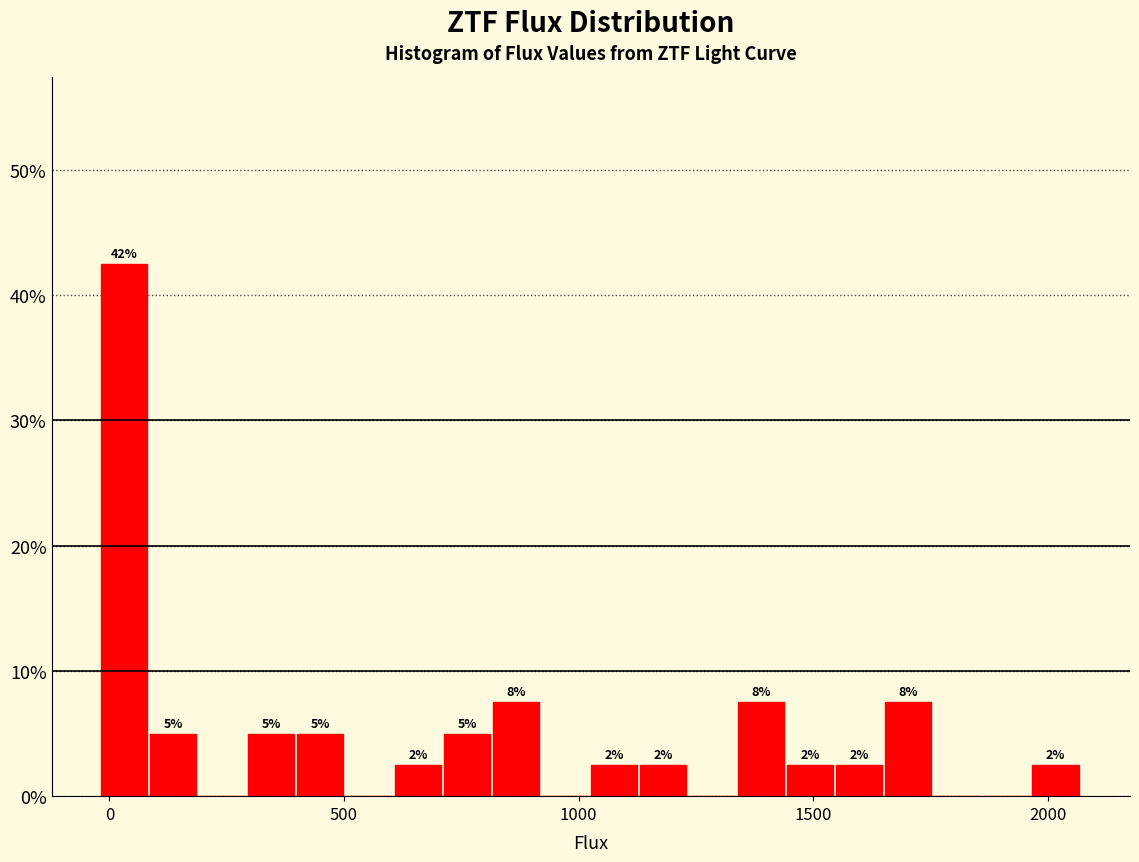

Read against the x-axis, roughly where is the centre of the tallest bar?

50